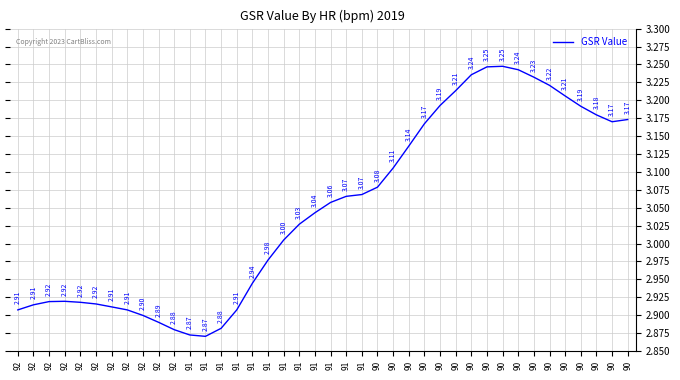

Rank the categories by value from lowest to highest.

91, 91, 92, 91, 92, 92, 92, 92, 91, 92, 92, 92, 92, 92, 92, 91, 91, 91, 91, 91, 91, 91, 91, 90, 90, 90, 90, 90, 90, 90, 90, 90, 90, 90, 90, 90, 90, 90, 90, 90